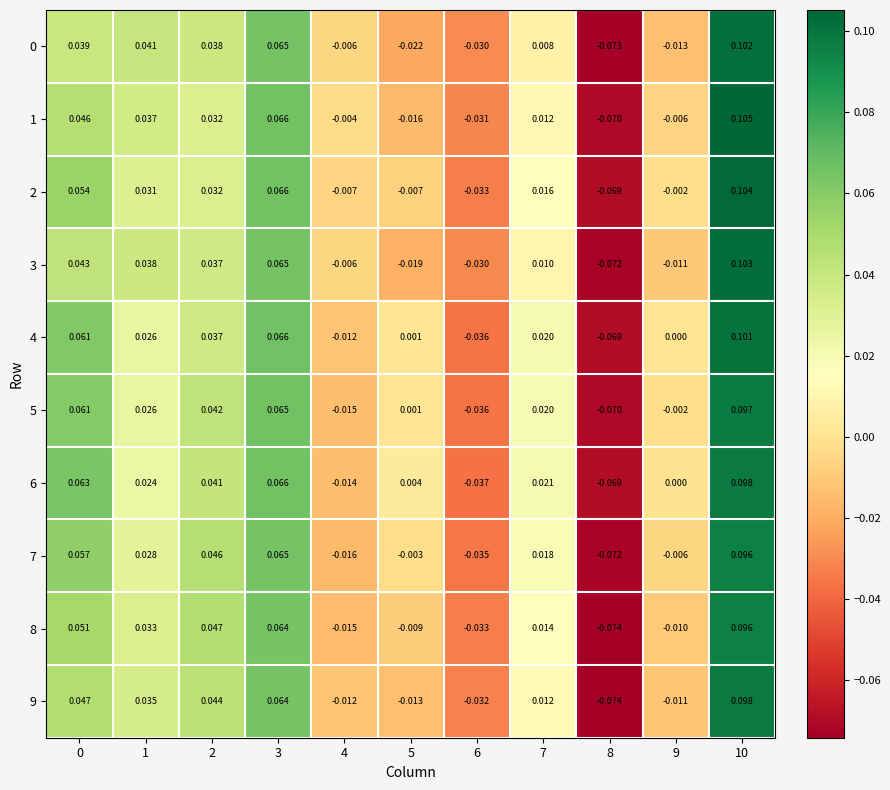

Is the value of 1 at 4 greater than the value of 8 at 2?

No